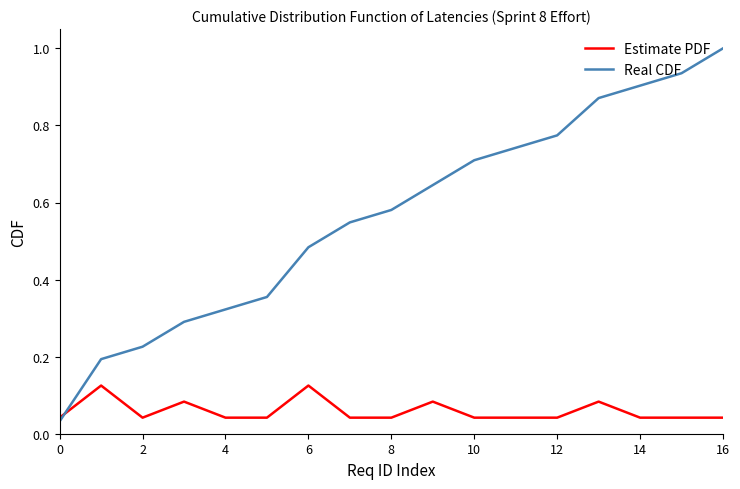

Which series has the largest total across all categories?

Real CDF